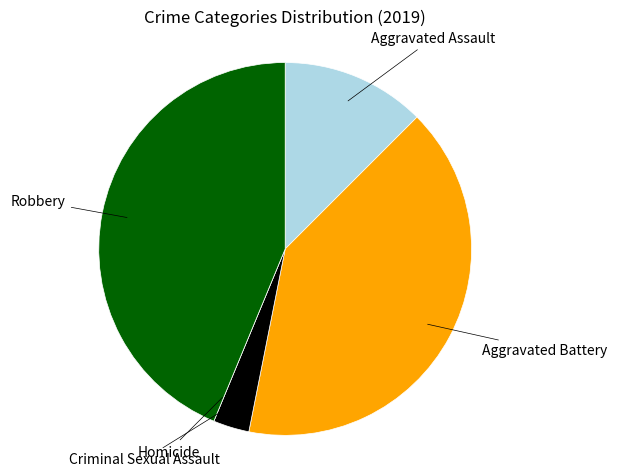

What is the largest slice in the pie chart?

Robbery